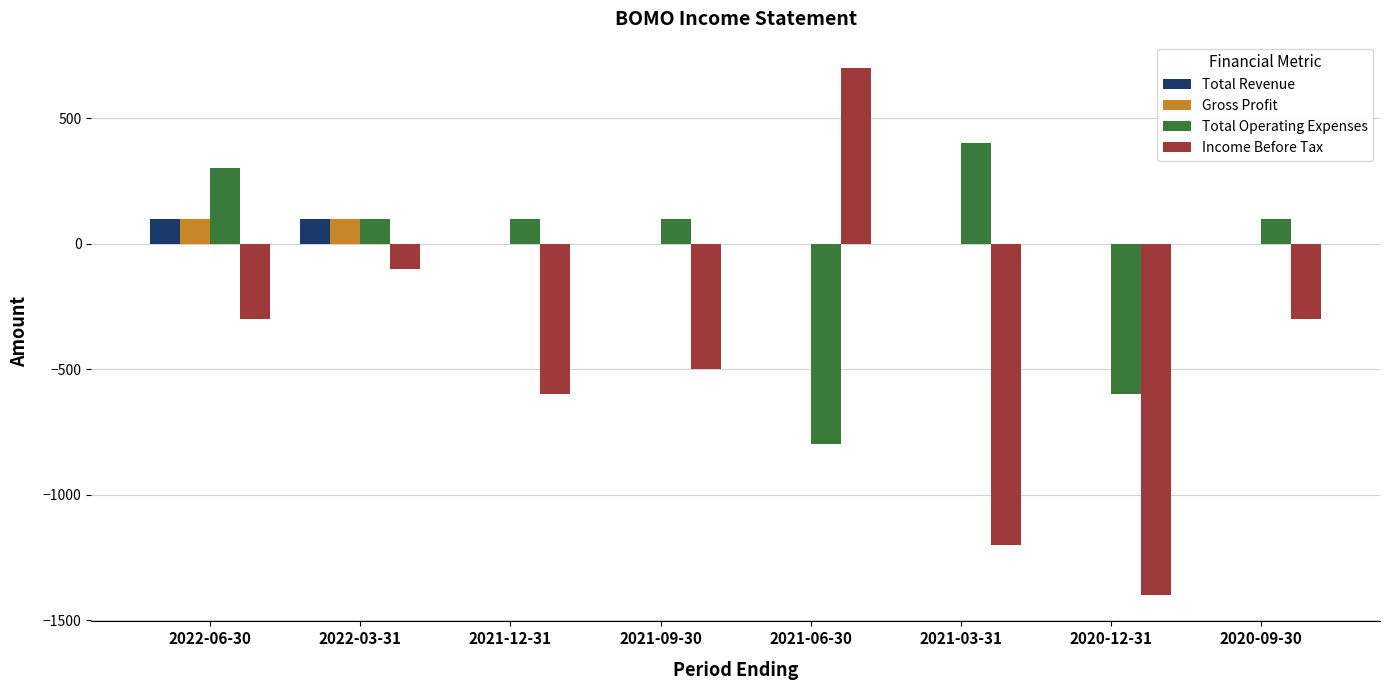

Reading right to left, what are all the values shown in this chart?

Total Revenue: 0	0	0	0	0	0	100	100
Gross Profit: 0	0	0	0	0	0	100	100
Total Operating Expenses: 100	-600	400	-800	100	100	100	300
Income Before Tax: -300	-1400	-1200	700	-500	-600	-100	-300